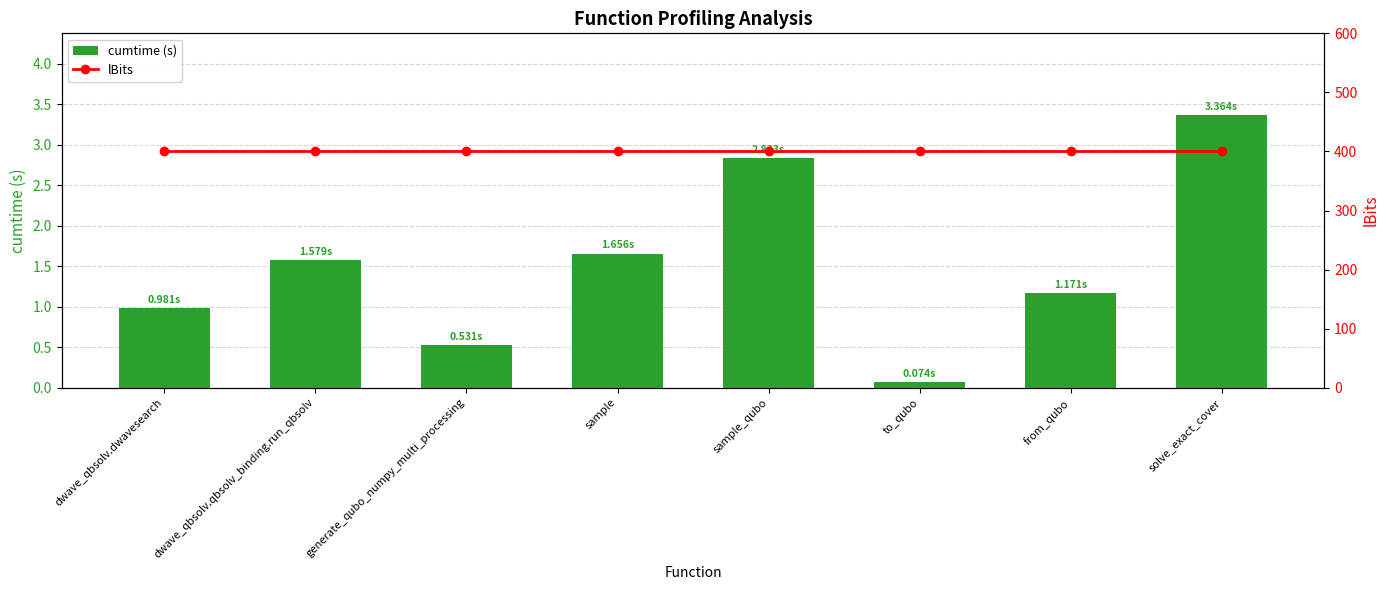

Is it true that cumtime (s) equals 1.7 at sample?

True